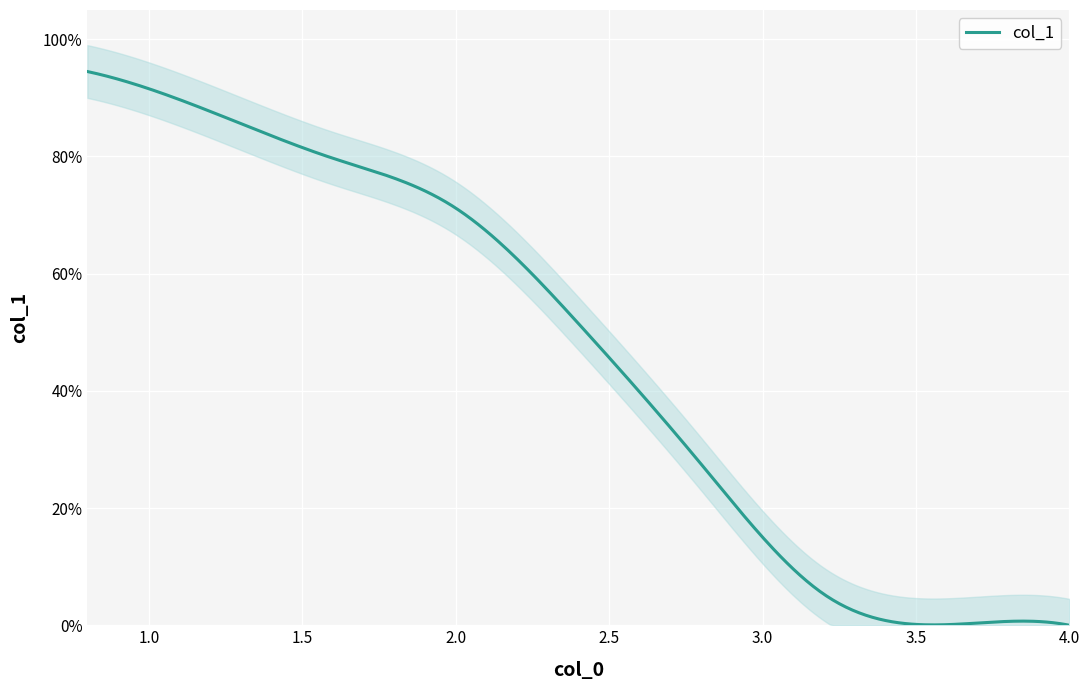

Reading left to right, extract all data points from this chart.

0=0.9	1=0.9	2=0.8	3=0.7	4=0.5	5=0.3	6=0.1	7=0.0	8=0.0